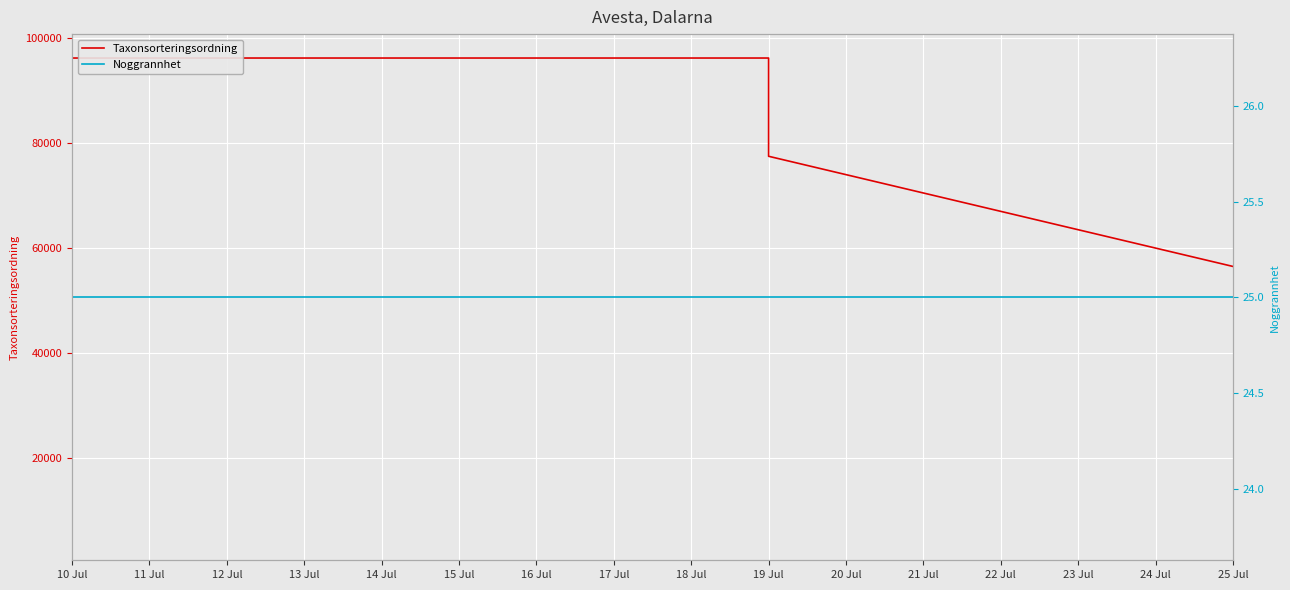

Which label corresponds to the largest value in the chart?

10 Jul